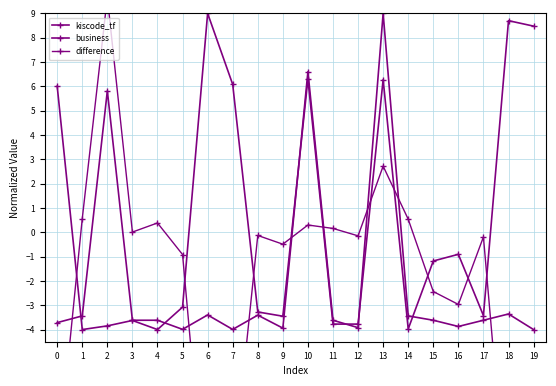

What is the total value across all series at 2?

11.6